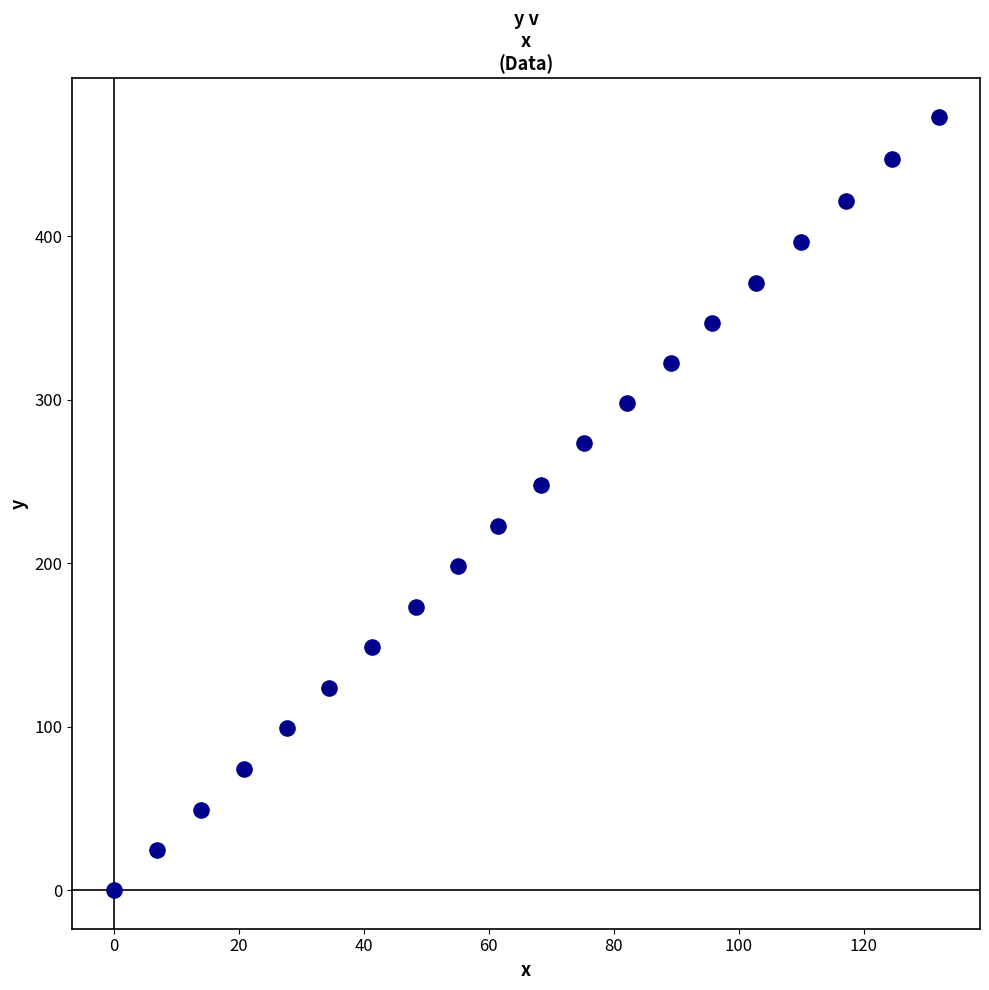

List the coordinates of all points as (X, Y) pairs, reading left to right.

(0.0, 0.0)  (7.0, 24.3)  (14.0, 49.2)  (20.9, 74.3)  (27.8, 99.1)  (34.4, 123.7)  (41.4, 148.5)  (48.3, 173.1)  (55.1, 198.3)  (61.5, 223.1)  (68.3, 248.1)  (75.2, 273.3)  (82.1, 297.9)  (89.2, 322.6)  (95.8, 346.9)  (102.7, 371.7)  (109.9, 396.3)  (117.2, 421.5)  (124.5, 447.1)  (132.0, 473.1)